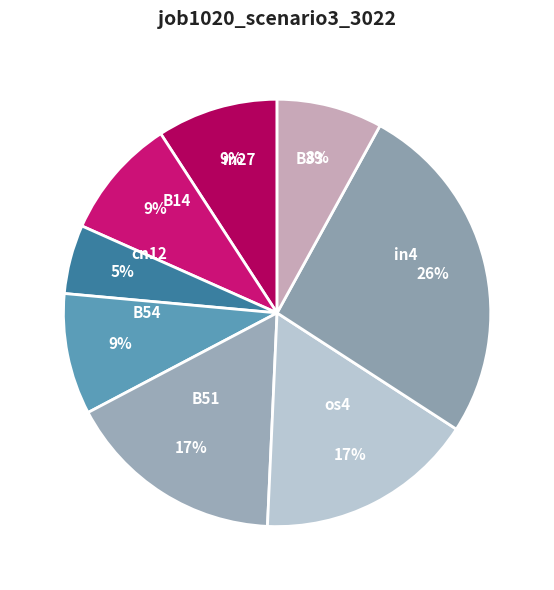

Does any single category account for the majority?

No